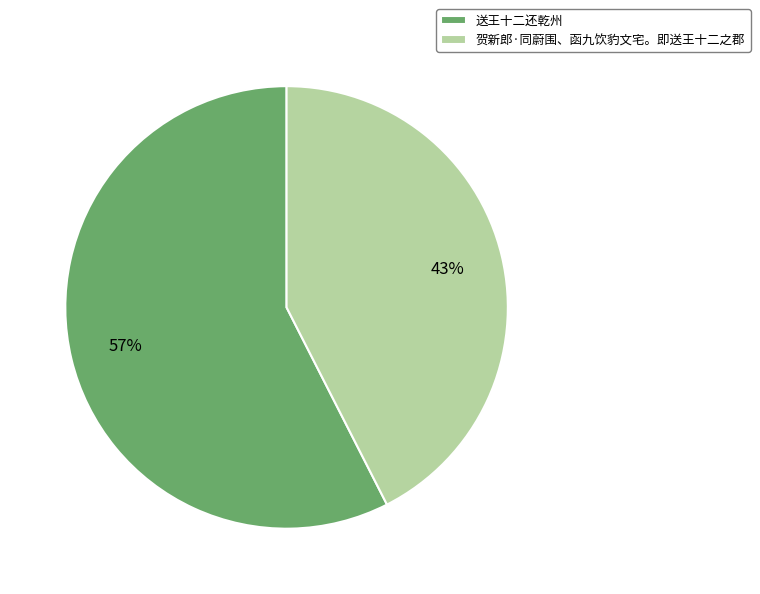

To the nearest percent, what is the combined percentage of 送王十二还乾州 and 贺新郎·同蔚围、函九饮豹文宅。即送王十二之郡?

100%